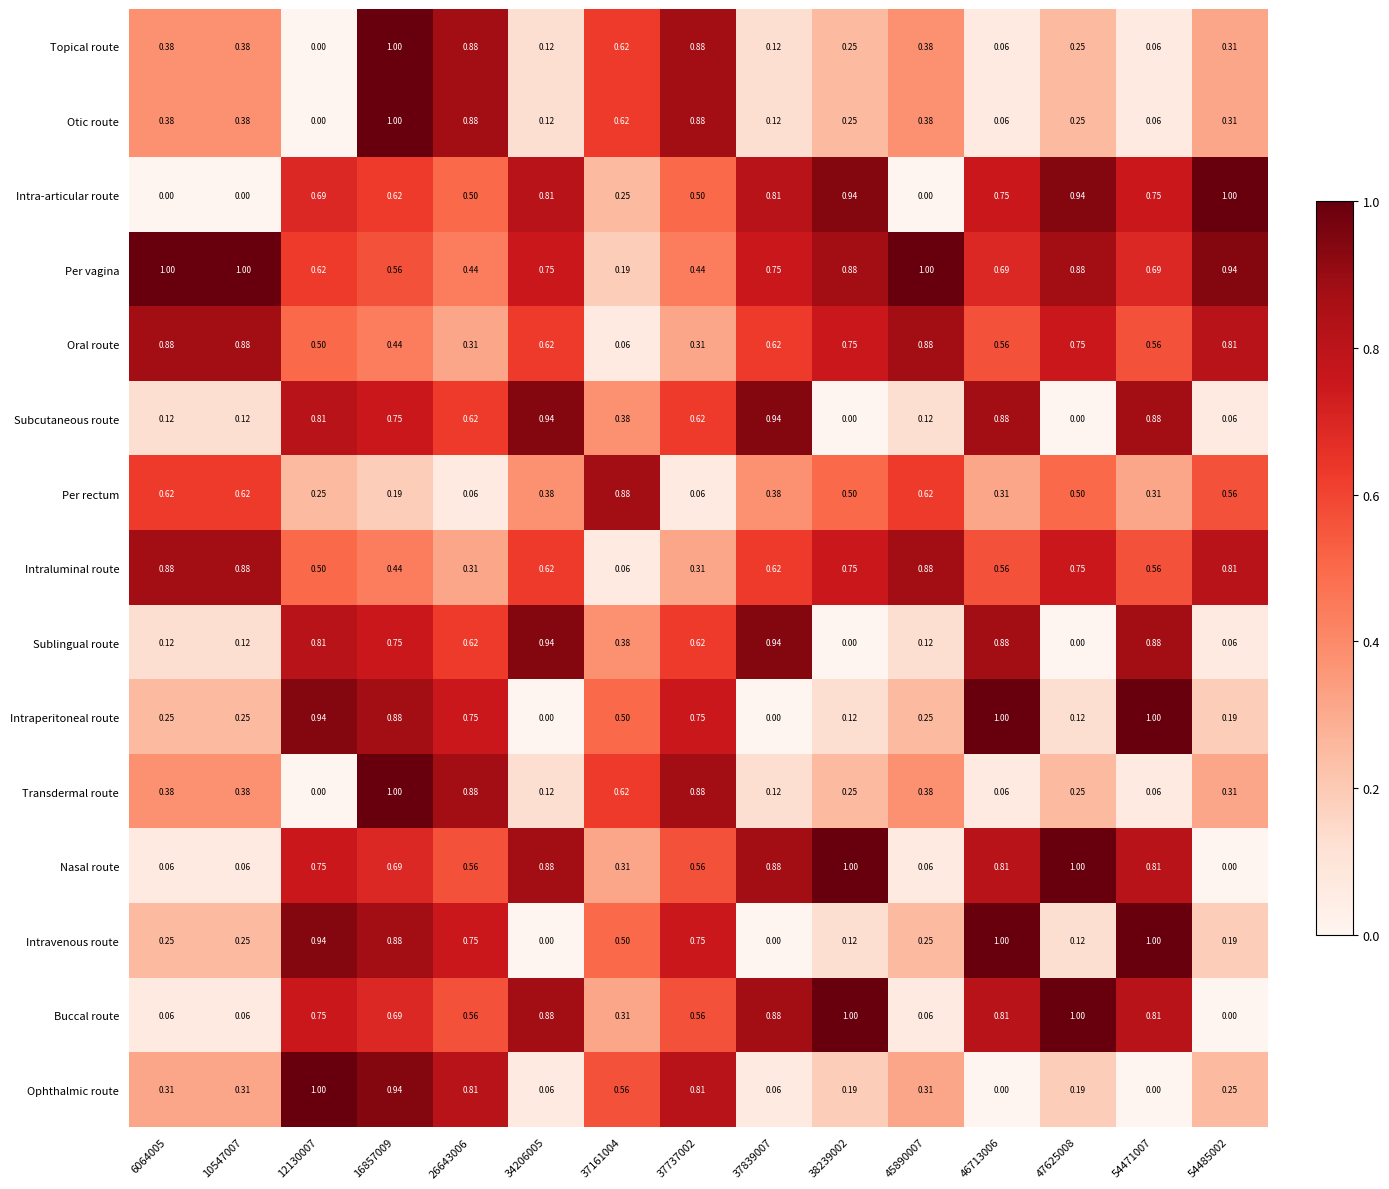

Is the value of Intraperitoneal route at 6064005 greater than the value of Buccal route at 37839007?

No